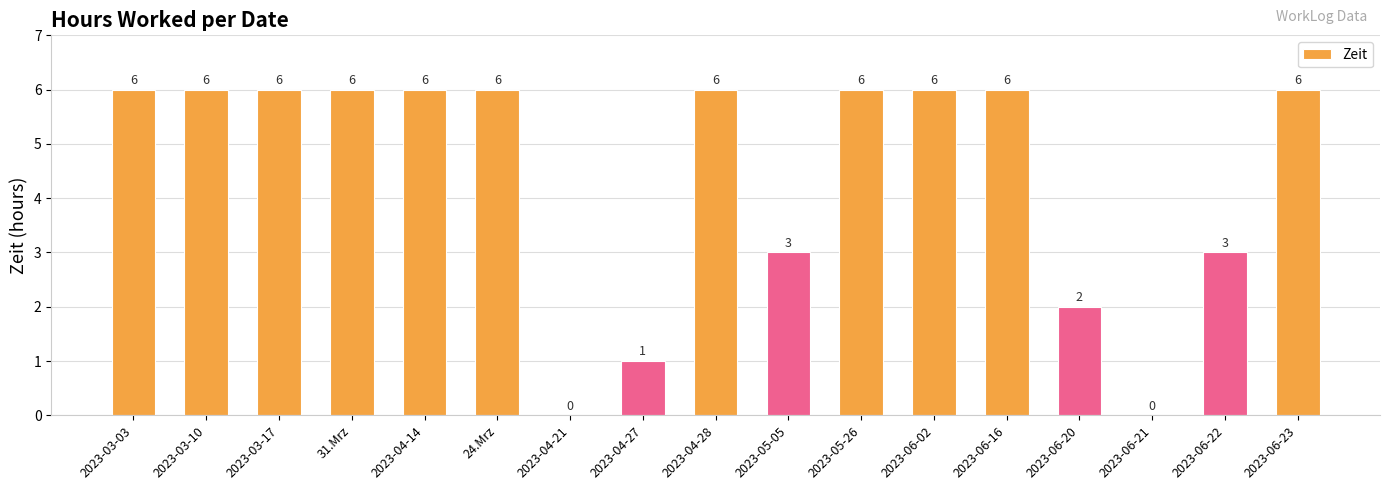

The chart shows a value of 3 at 2023-05-05. True or false?

True